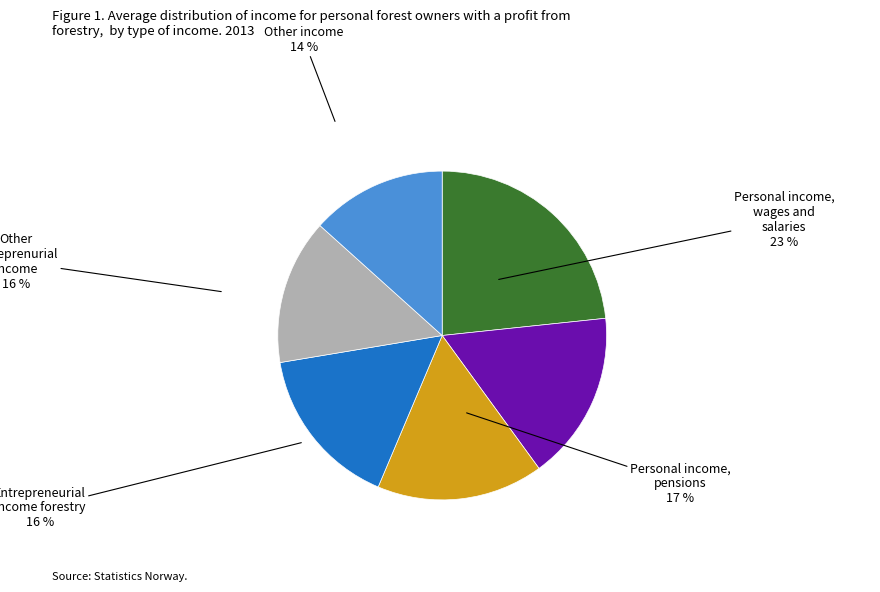

Is there a majority slice in this chart?

No